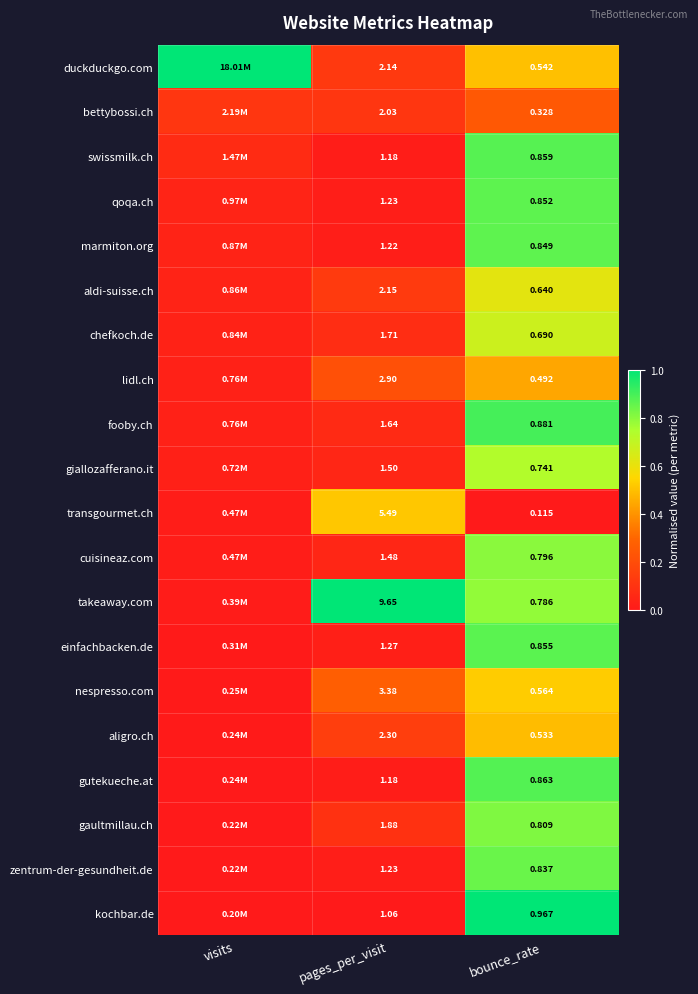

Is the value of aligro.ch at bounce_rate greater than the value of aldi-suisse.ch at pages_per_visit?

No